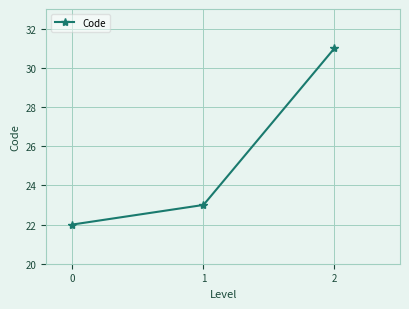

What value does the data have at 2?

31